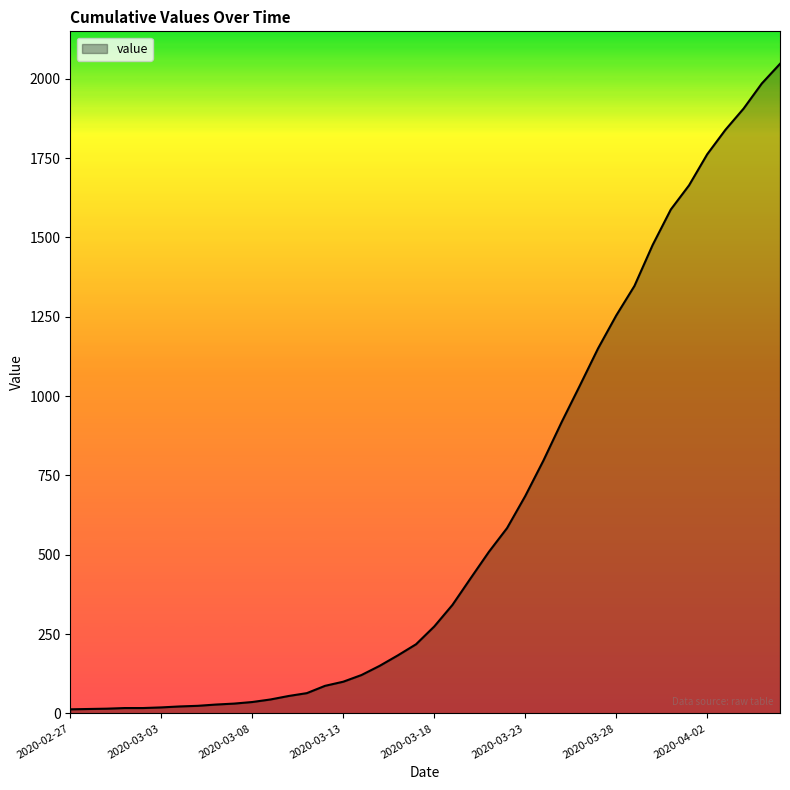

Does the chart have visible grid lines?

No